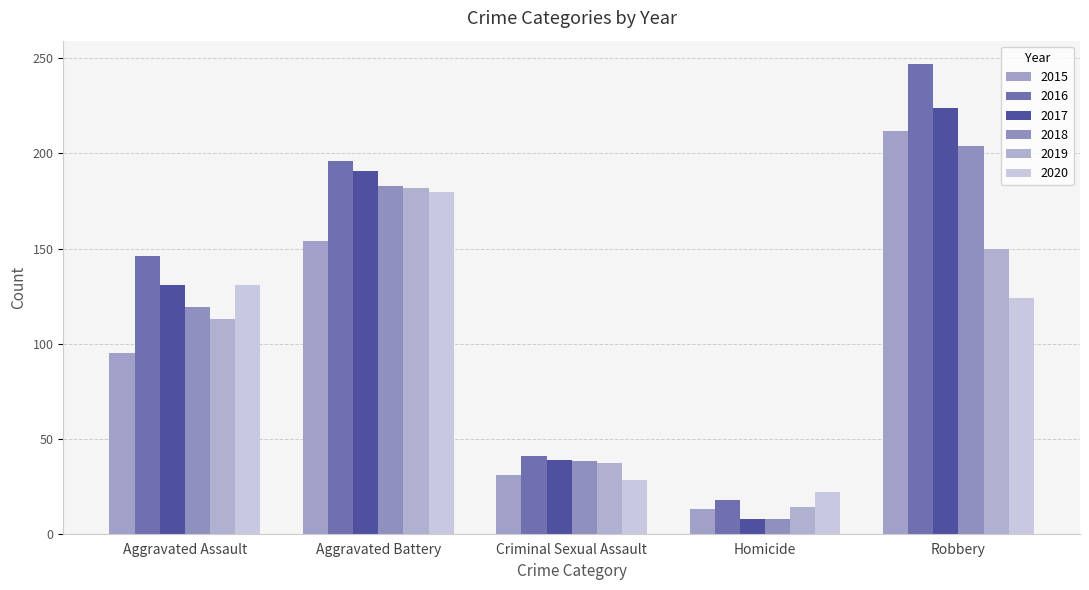

What is the average value of the 2016 series?

130